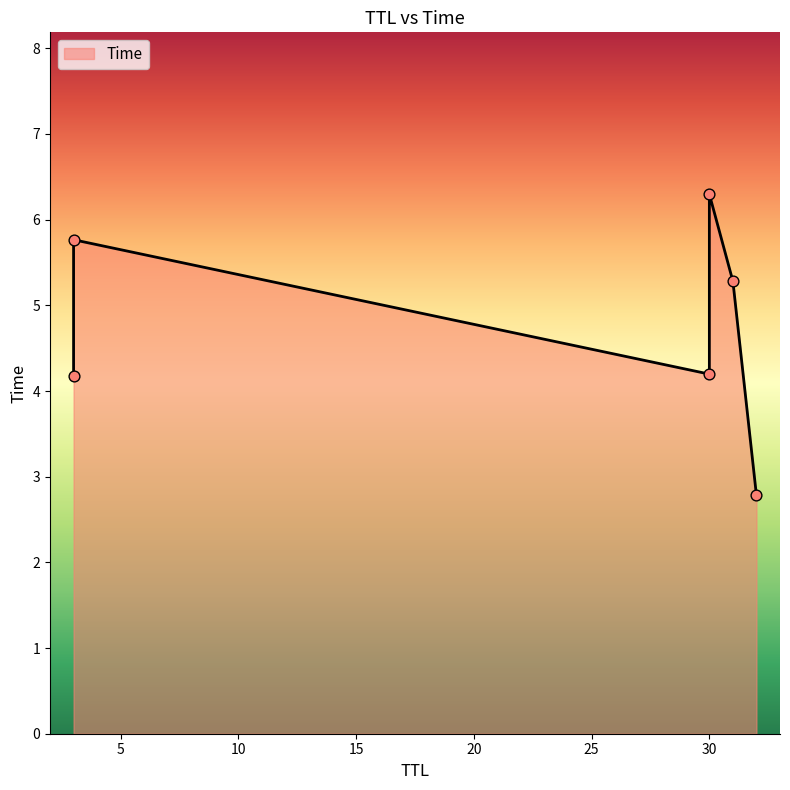

Between 30 and 32, which is larger?

30